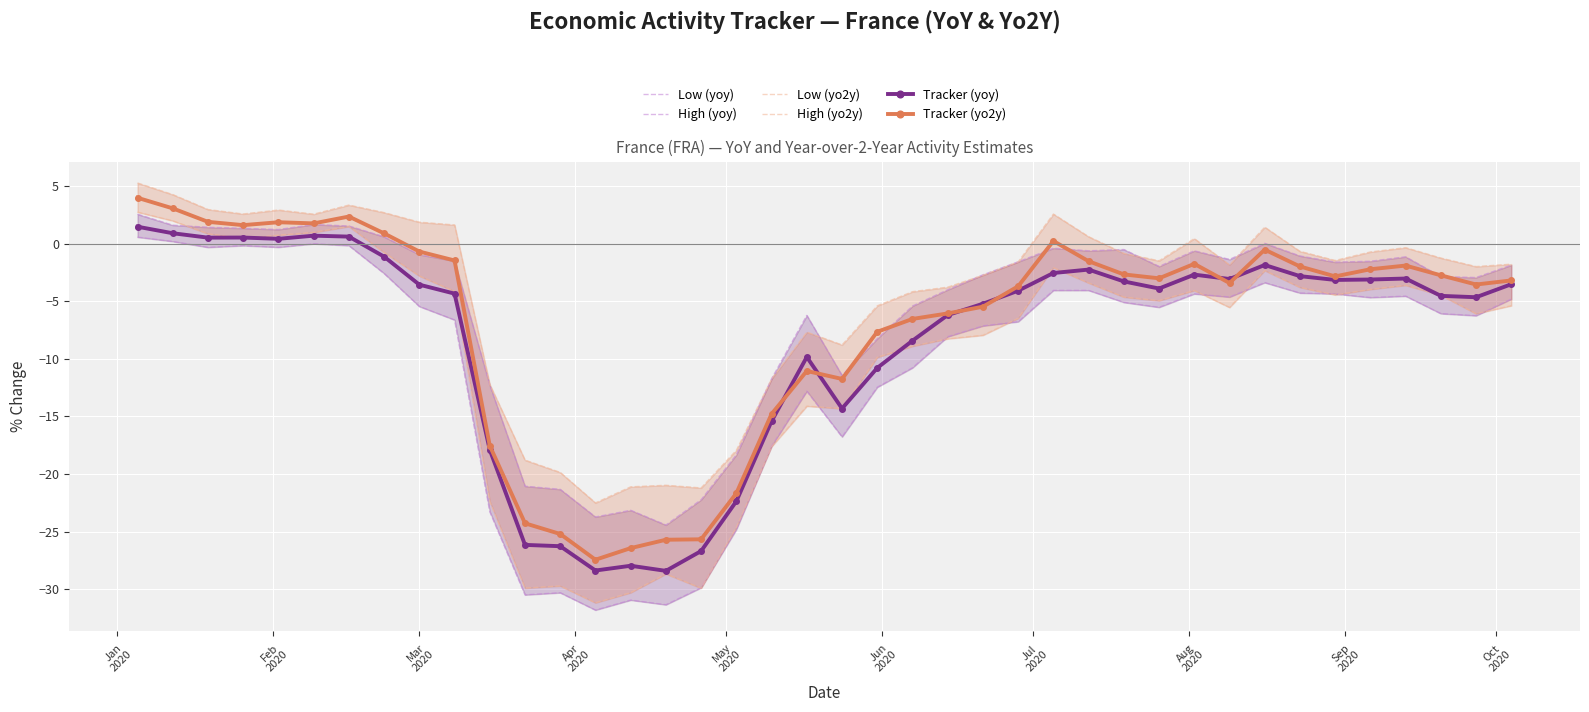

True or false: Tracker (yo2y) has more than 0 interior local peaks.

True